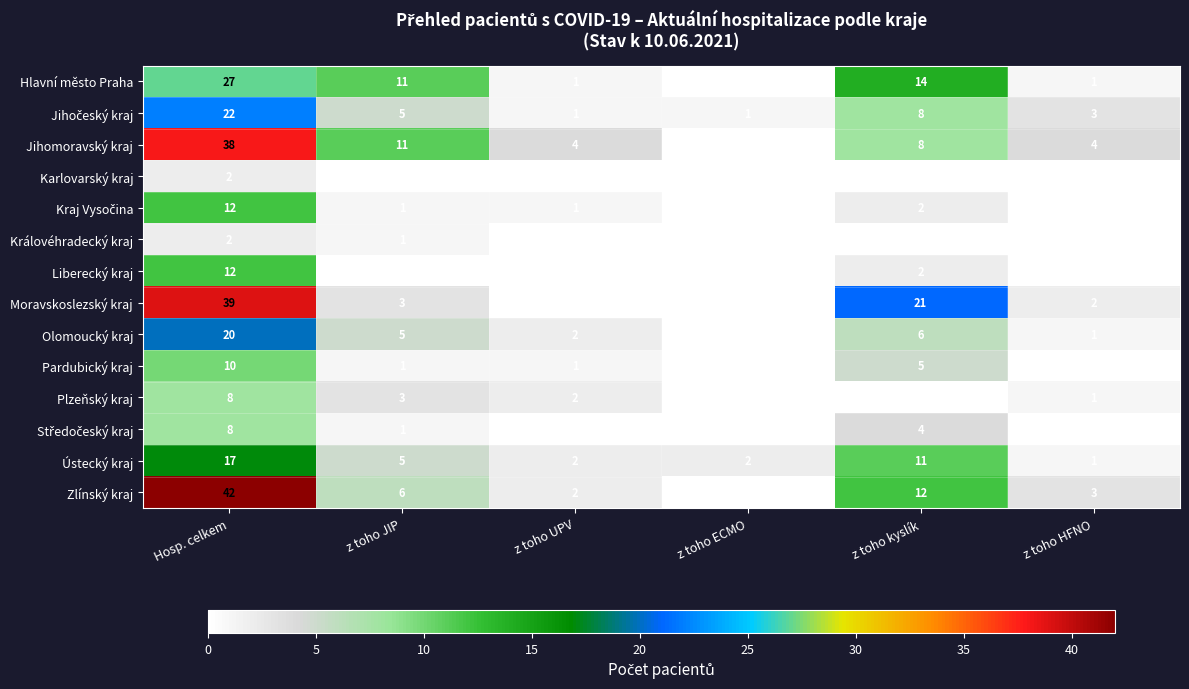

Where is Hlavní město Praha nearest to the value 13?

z toho kyslík